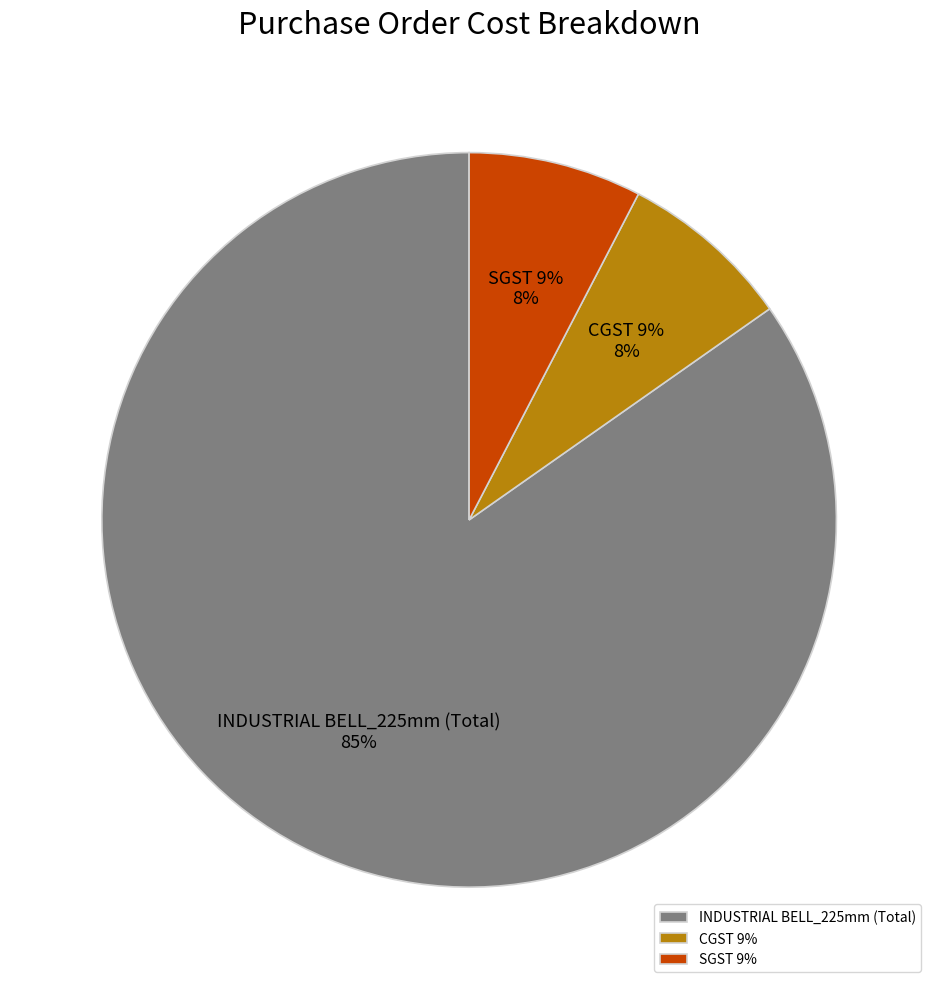

Rank the categories by value from lowest to highest.

CGST 9%, SGST 9%, INDUSTRIAL BELL_225mm (Total)